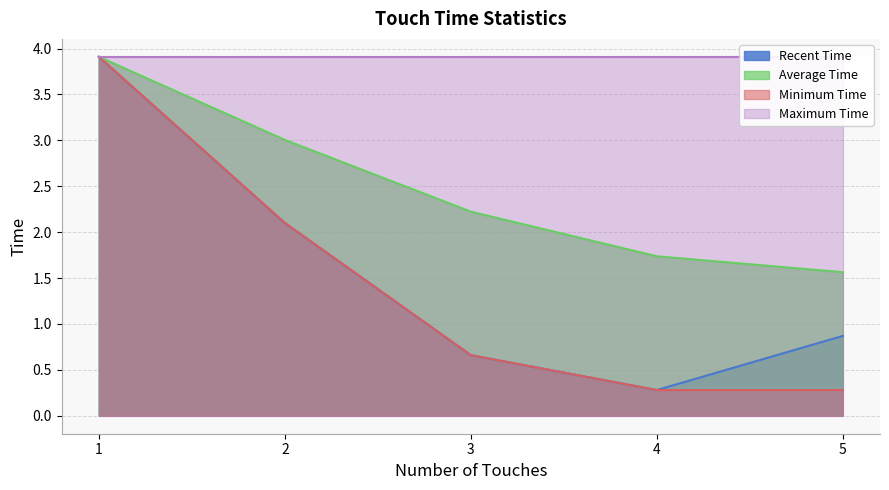

True or false: Minimum Time and Average Time cross at least once.

False